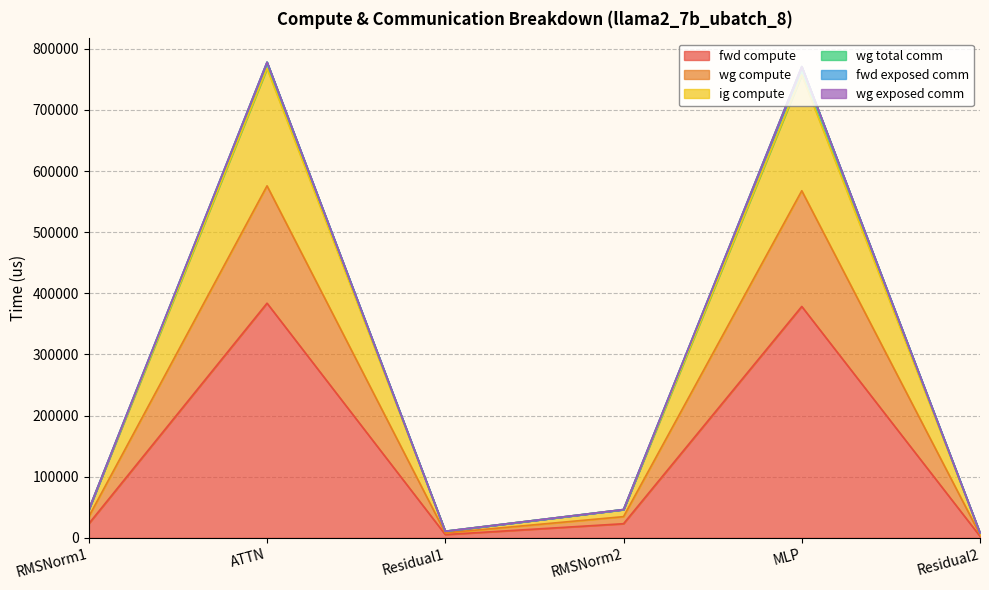

What is the spread (max minus min) of values at Residual2?

5441.3